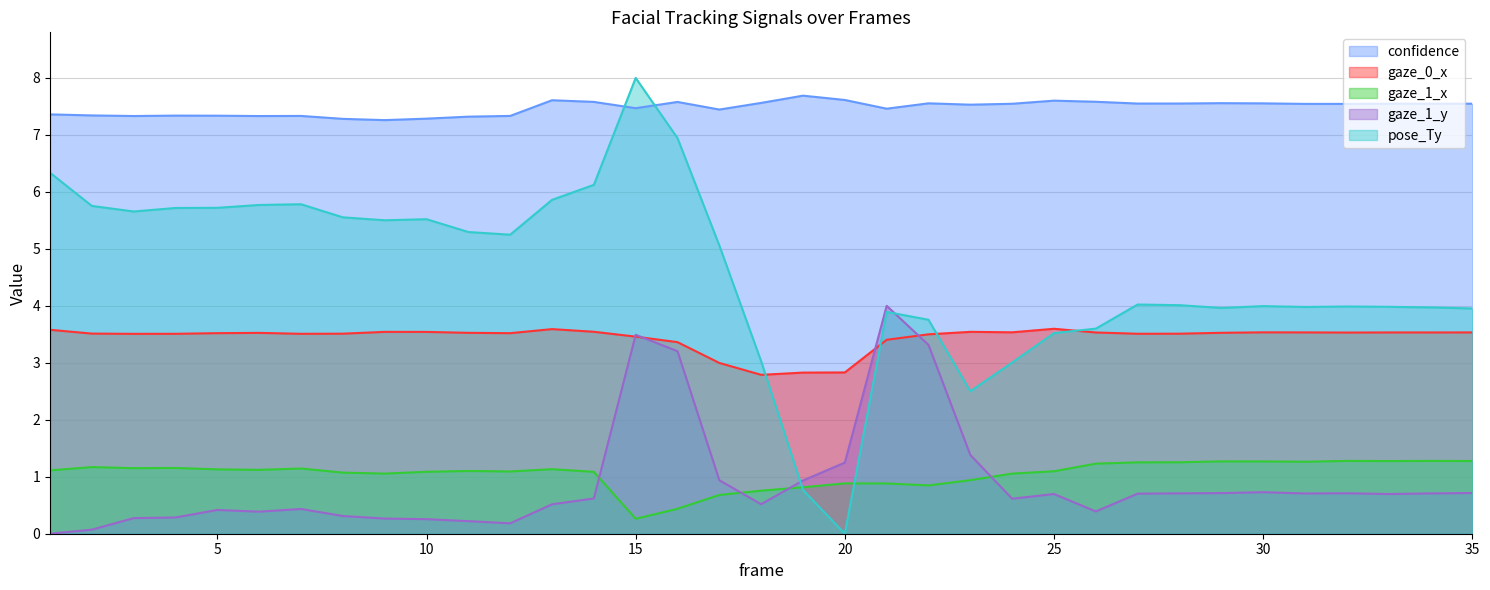

What is the average value of the gaze_1_x series?

1.1